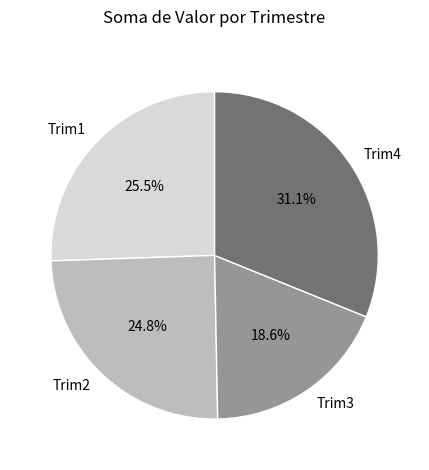

Is there a majority slice in this chart?

No